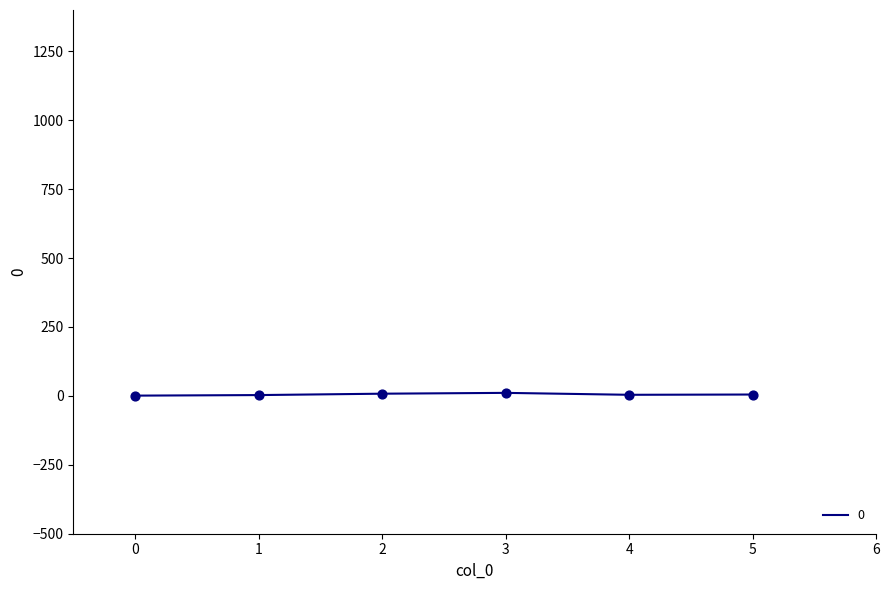

Approximately how many times larger is the value at 3 compared to 0?

11.0